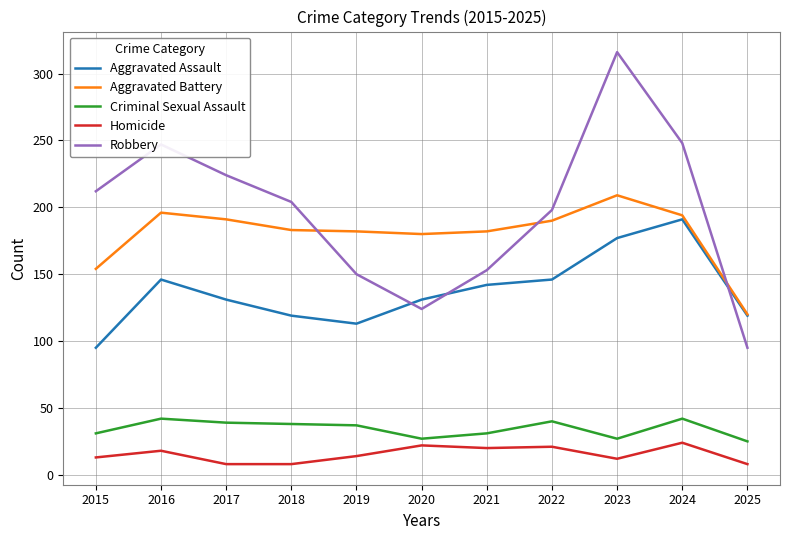

At how many categories does at least one series exceed 170?

10